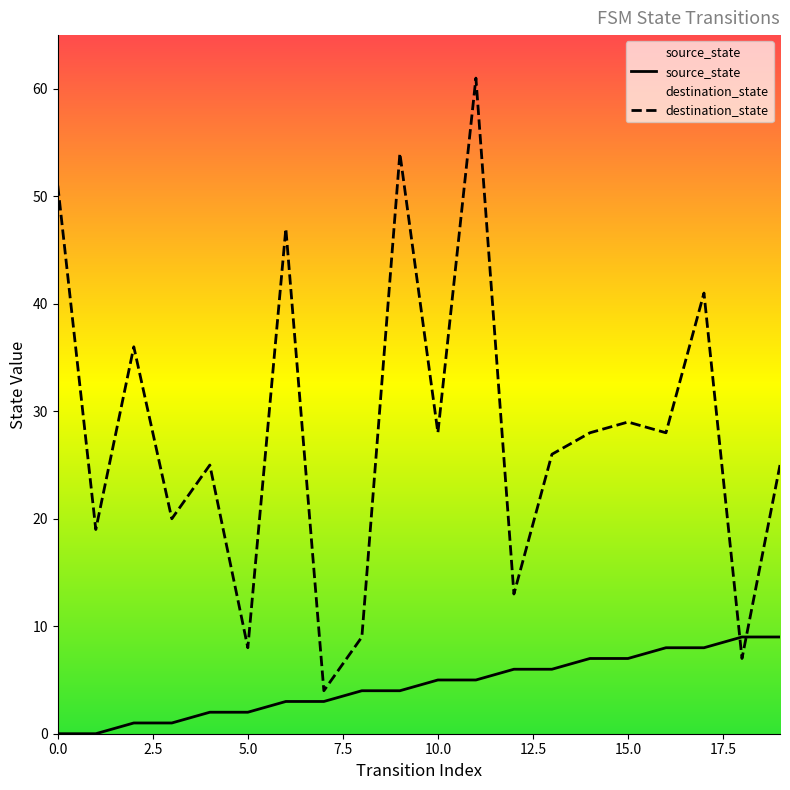

Where is source_state nearest to the value 4?

8